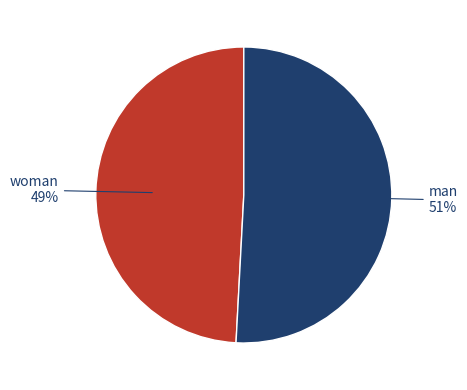

To the nearest percent, what is the average slice percentage?

50%